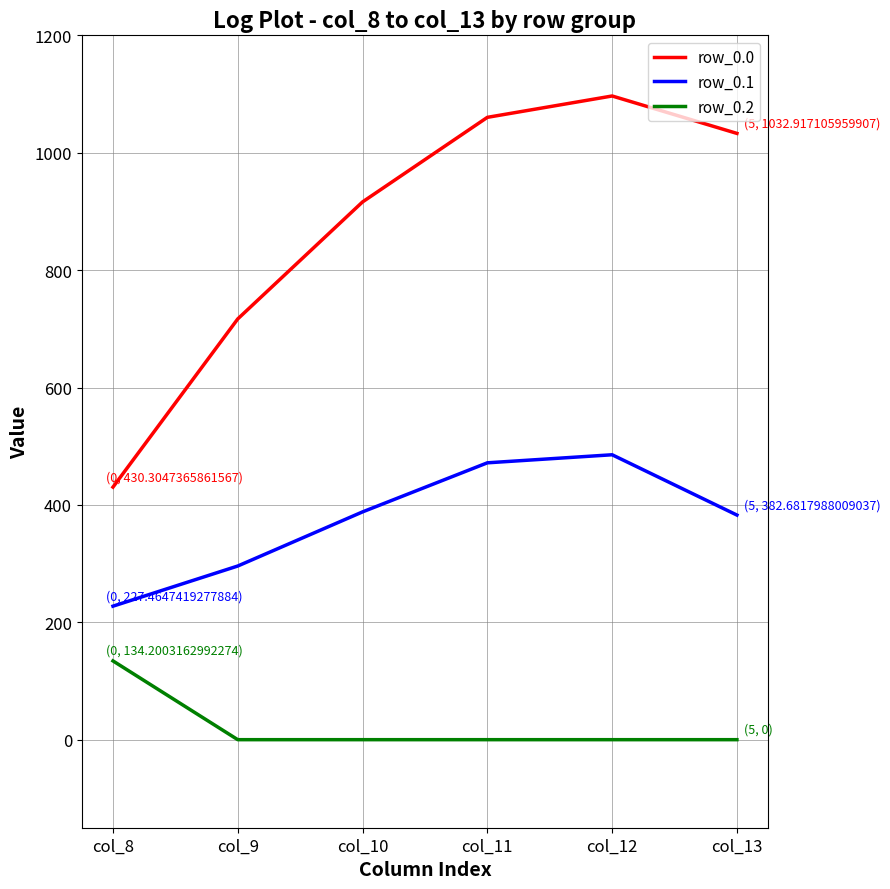

Which category has the highest value across all series?

col_12